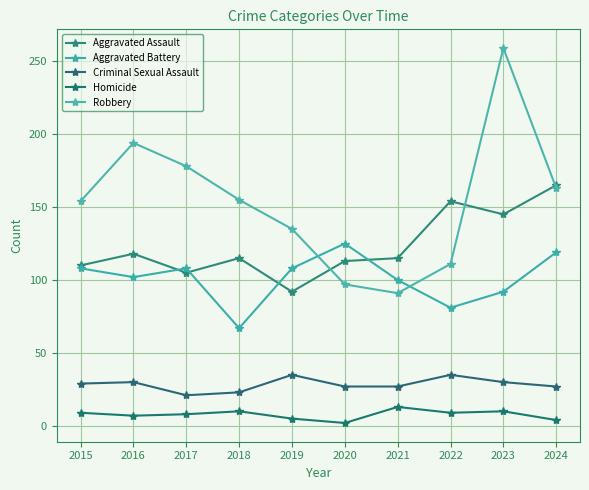

At how many categories does at least one series exceed 19?

10